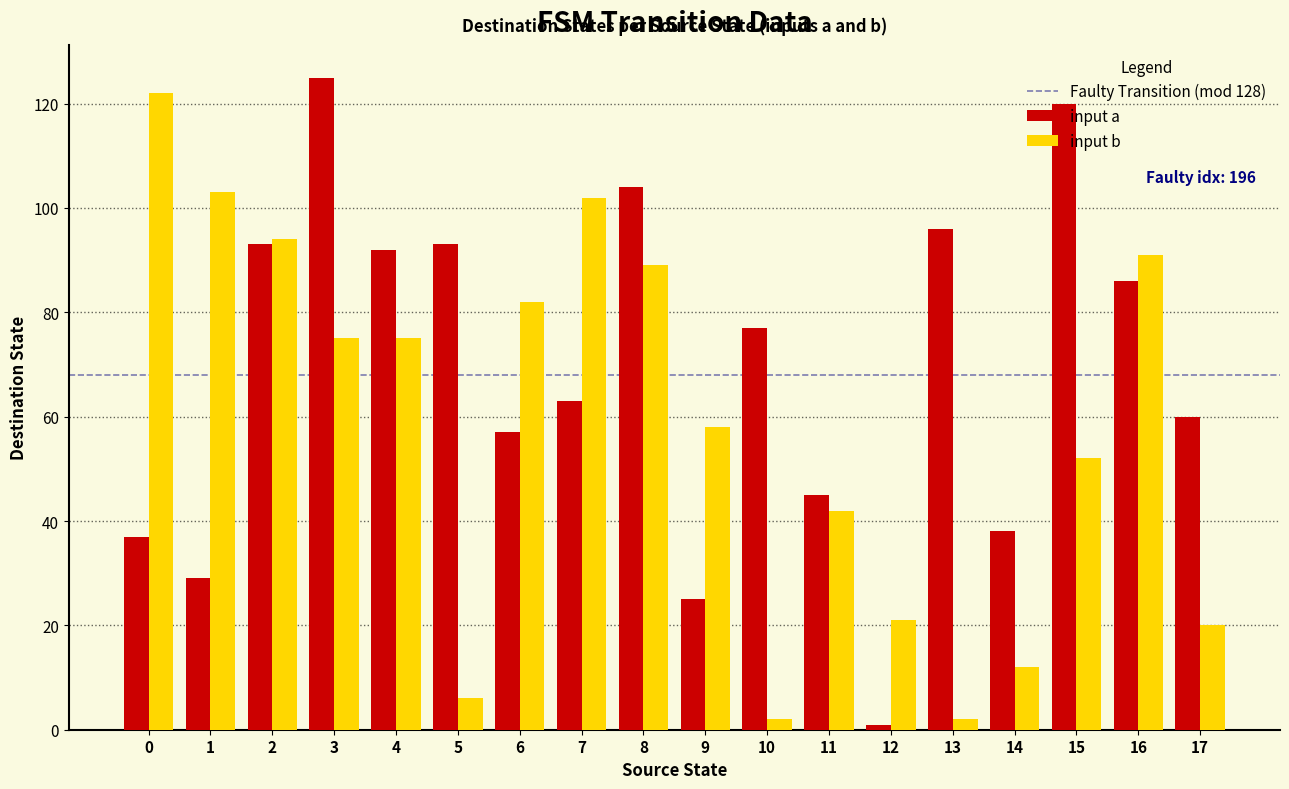

At which category is the sum across all series the highest?

3